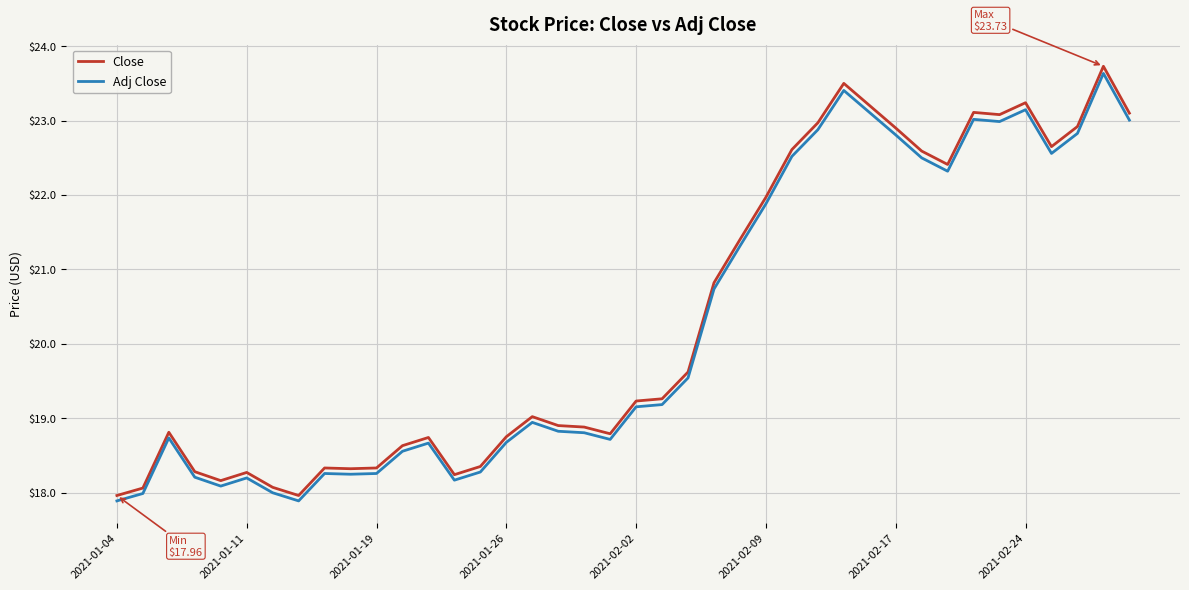

True or false: Close and Adj Close cross at least once.

False